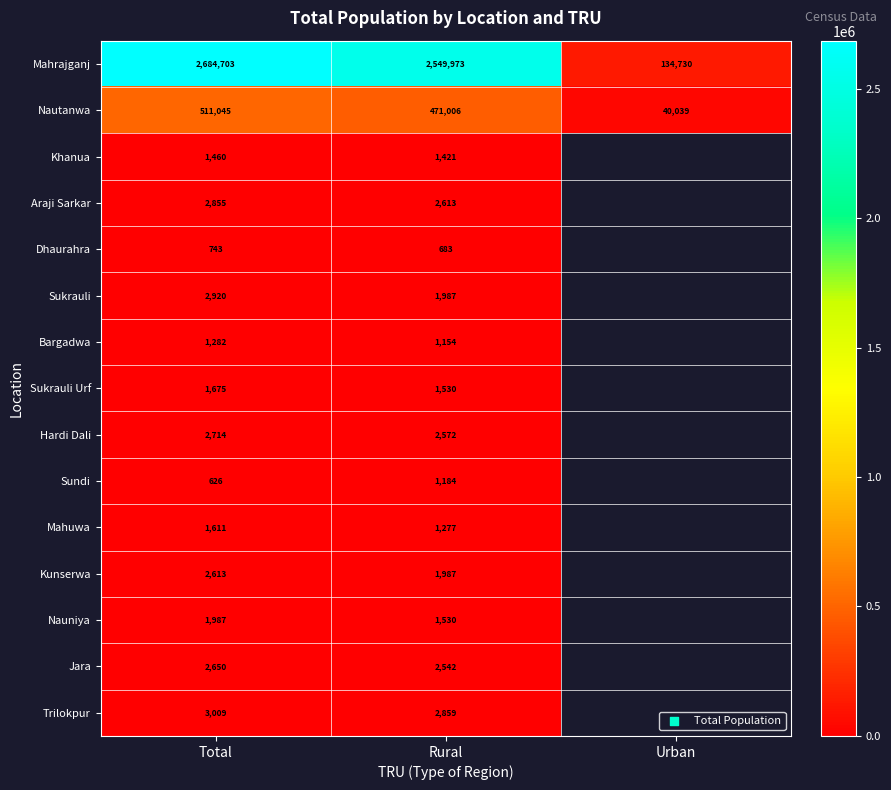

How many categories are shown in the chart?

3